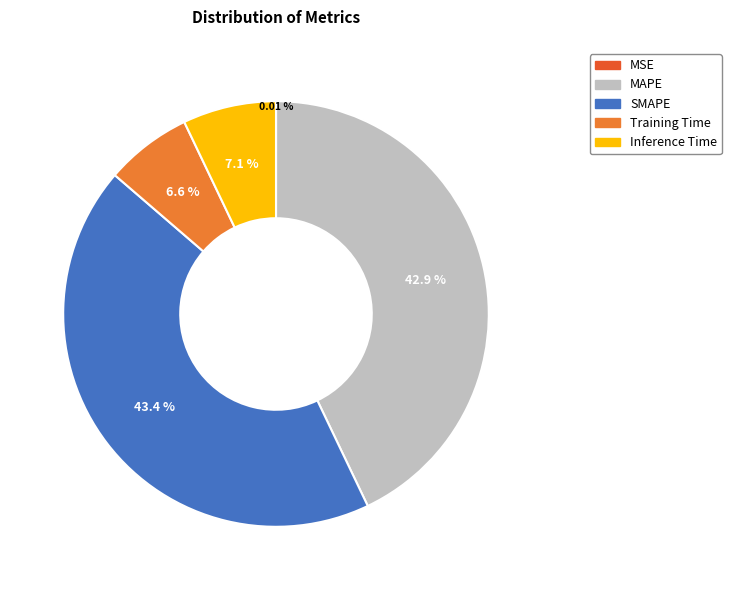

What is the largest slice in the pie chart?

SMAPE